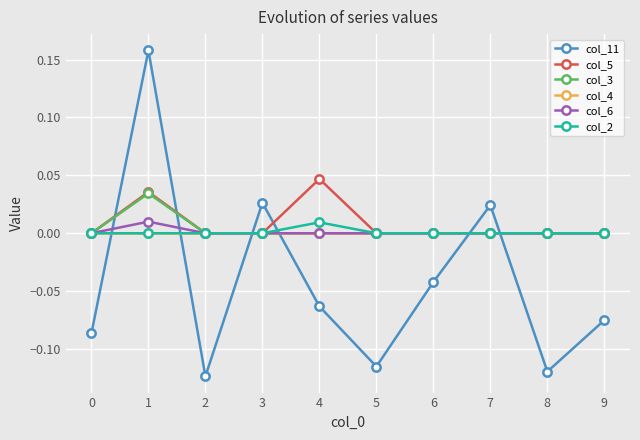

Between 0 and 8, which series saw the biggest shift?

col_11